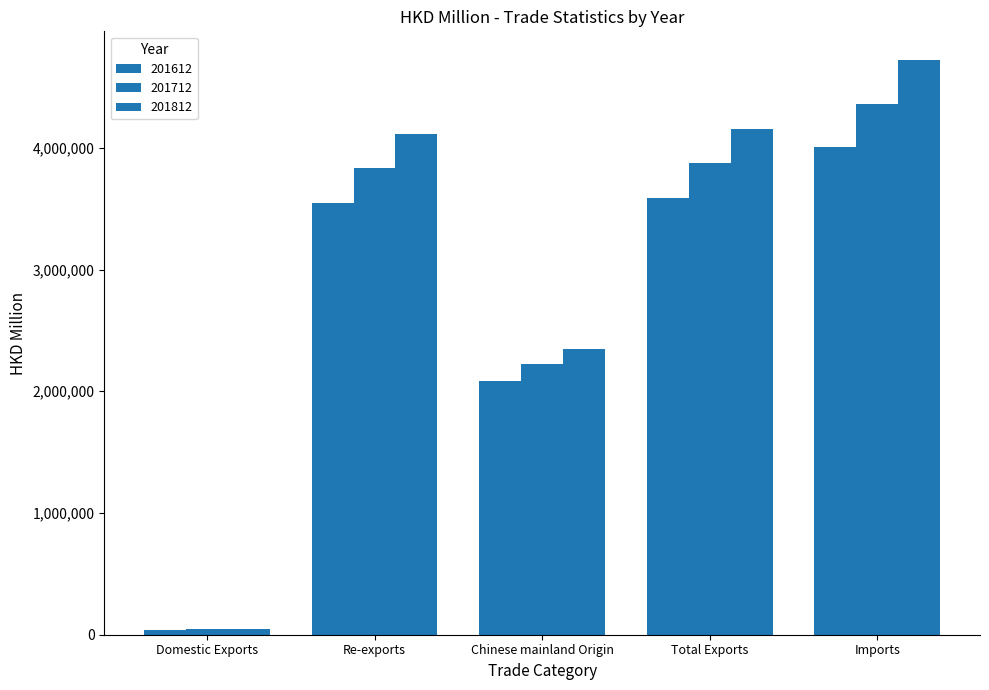

List the series in order of their overall mean, highest first.

201812, 201712, 201612